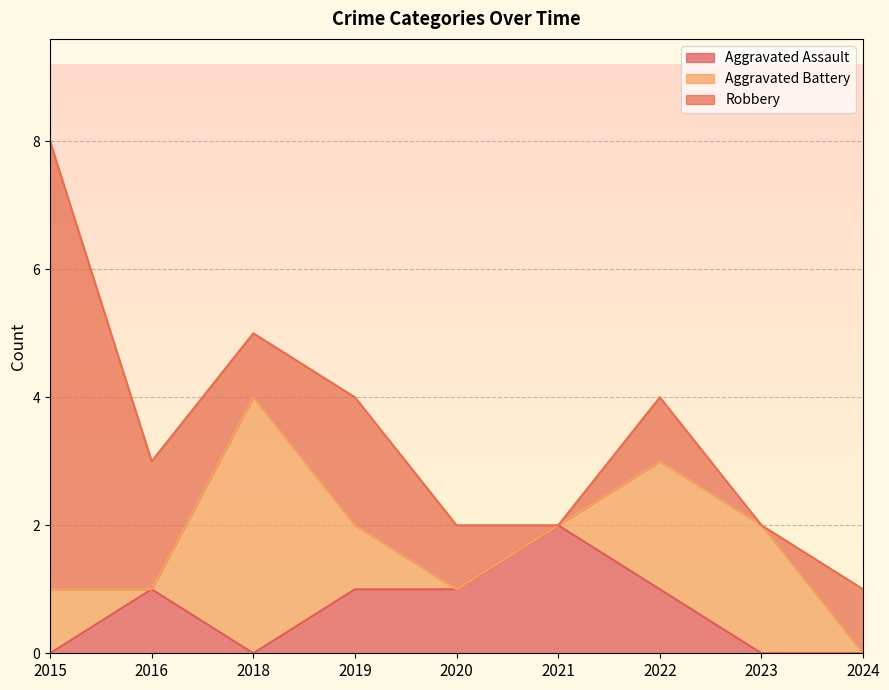

Which series ends up on top after the final intersection of Aggravated Battery and Robbery?

Robbery